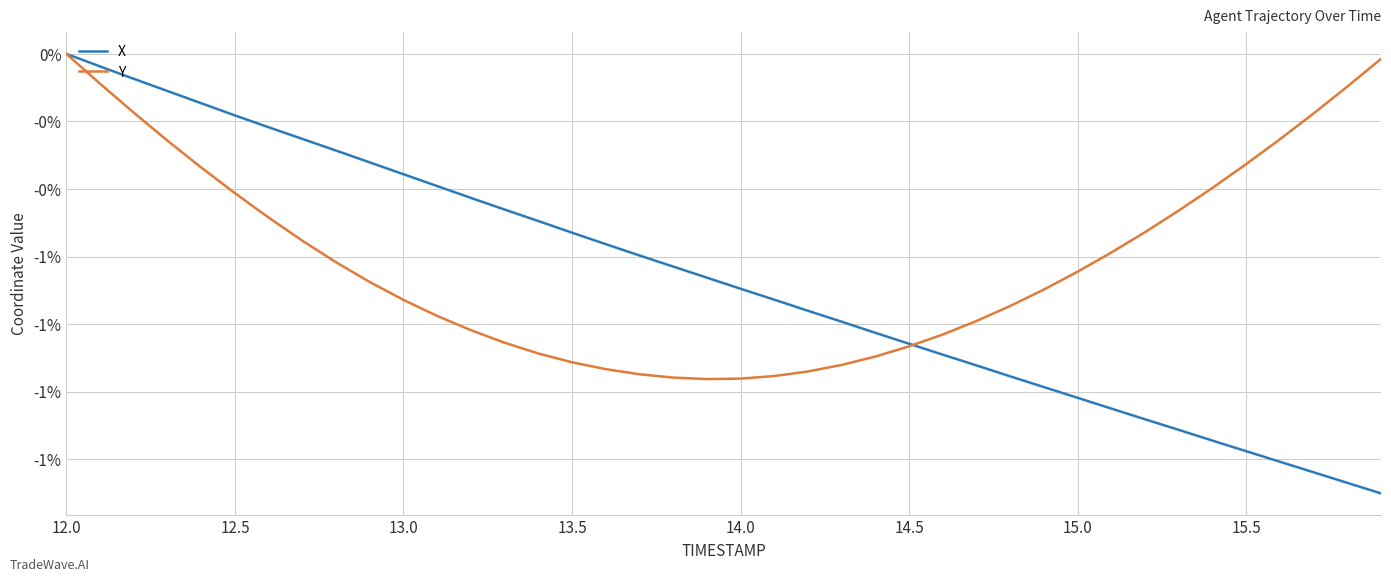

Is this an area chart (filled region under the line)?

No